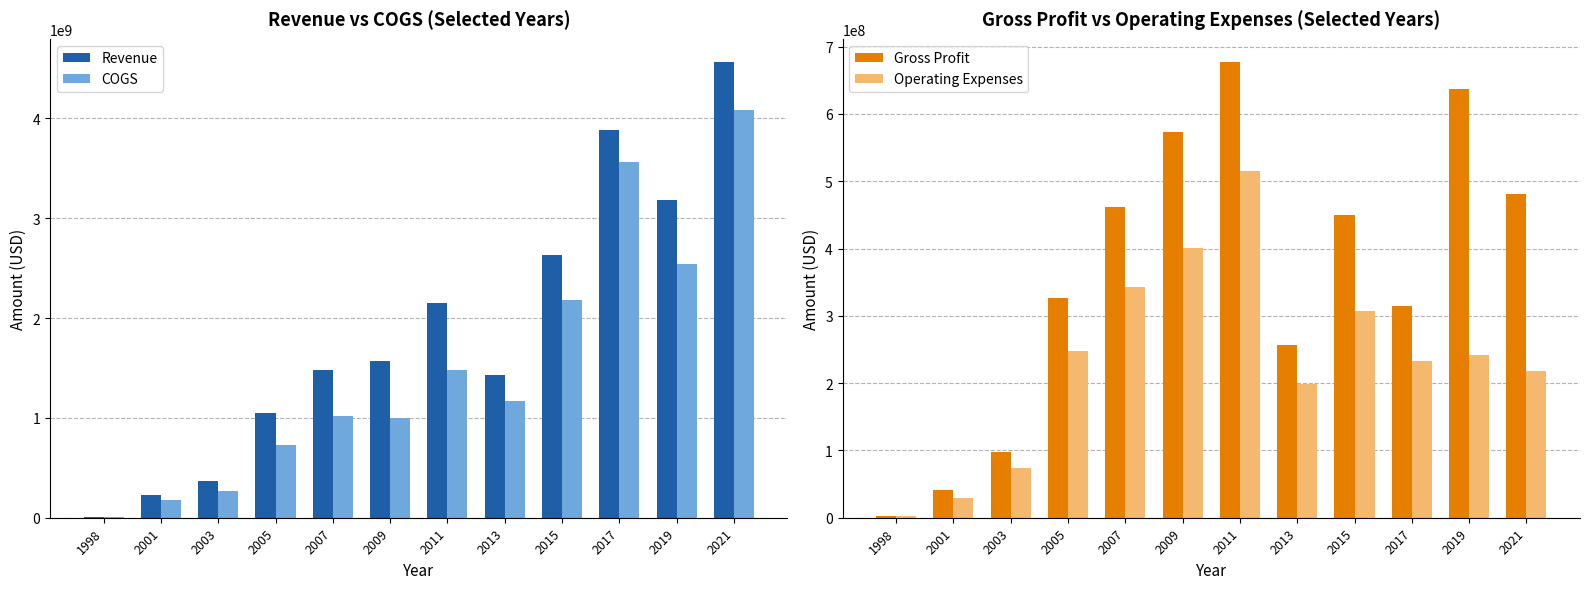

Rank the series by their maximum value, from highest to lowest.

Revenue, COGS, Gross Profit, Operating Expenses